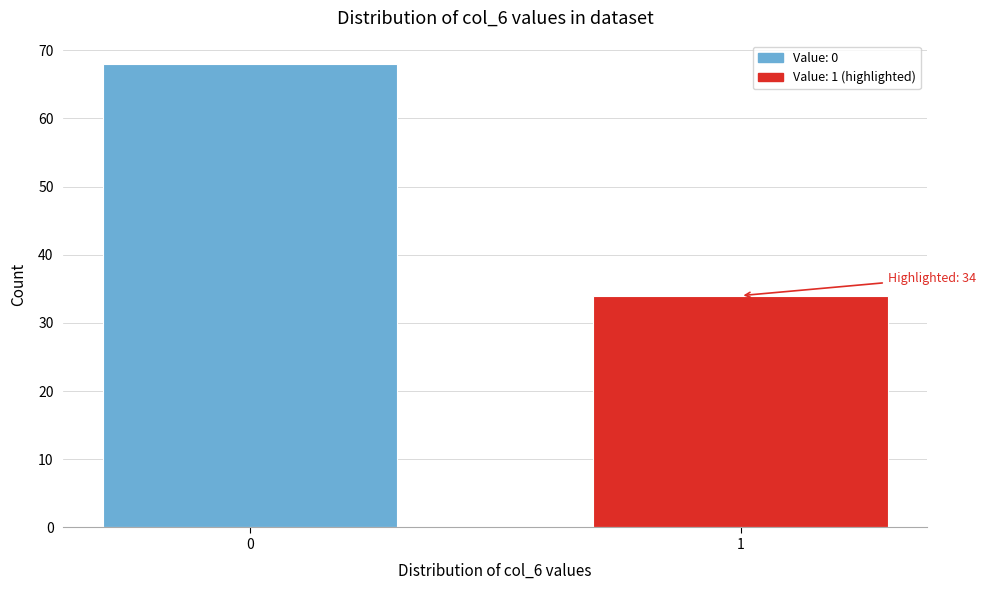

Reading left to right, extract all data points from this chart.

0=68	1=34